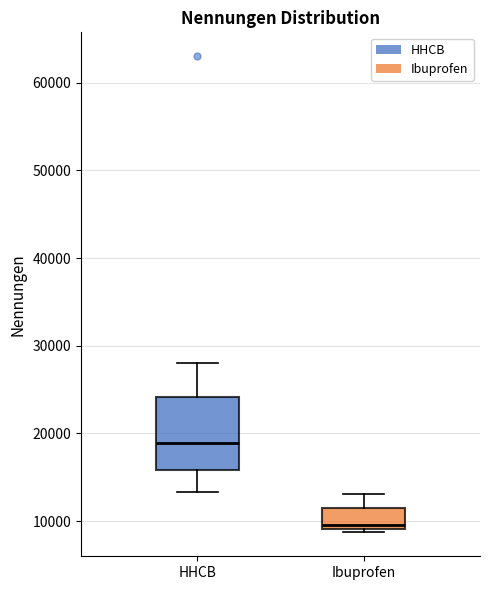

Reading left to right, transcribe this box plot: for each box, give where its median line is, the range the box spans, and where its two whiskers end, as read against the y-axis. The values are not printed on the chart, so give them approximately, as read against the axis.

HHCB: median 19000, box 16000 to 24000, whiskers 13000 to 28000
Ibuprofen: median 10000, box 9000 to 11000, whiskers 9000 (just below the box's lower edge) to 13000